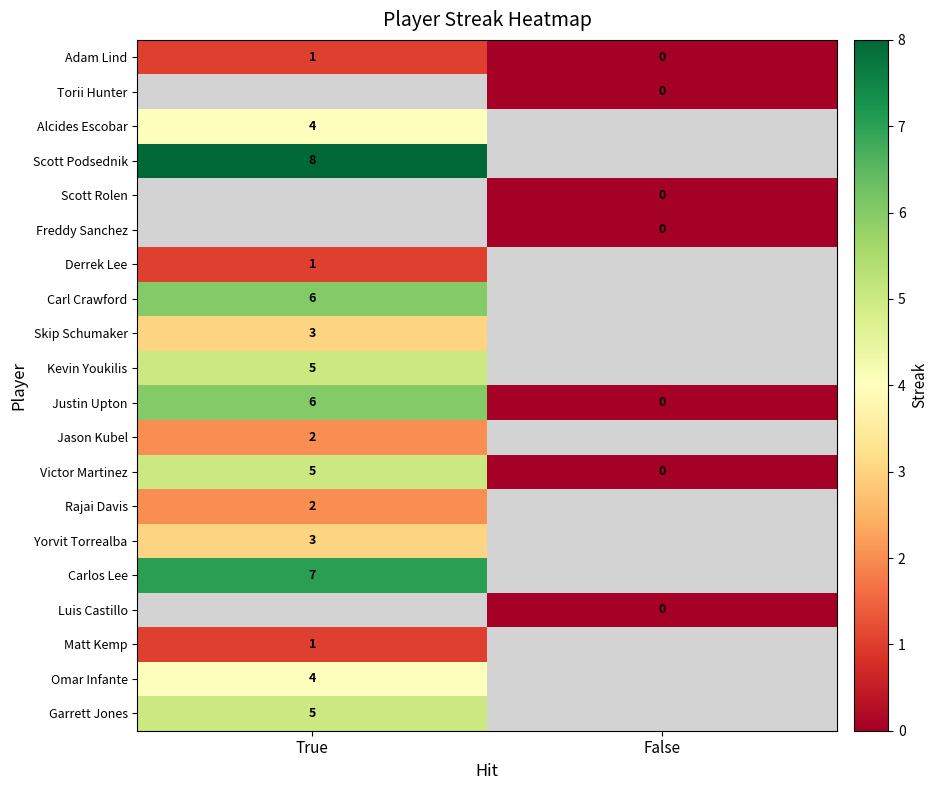

The value of Victor Martinez at True is 8. True or false?

False